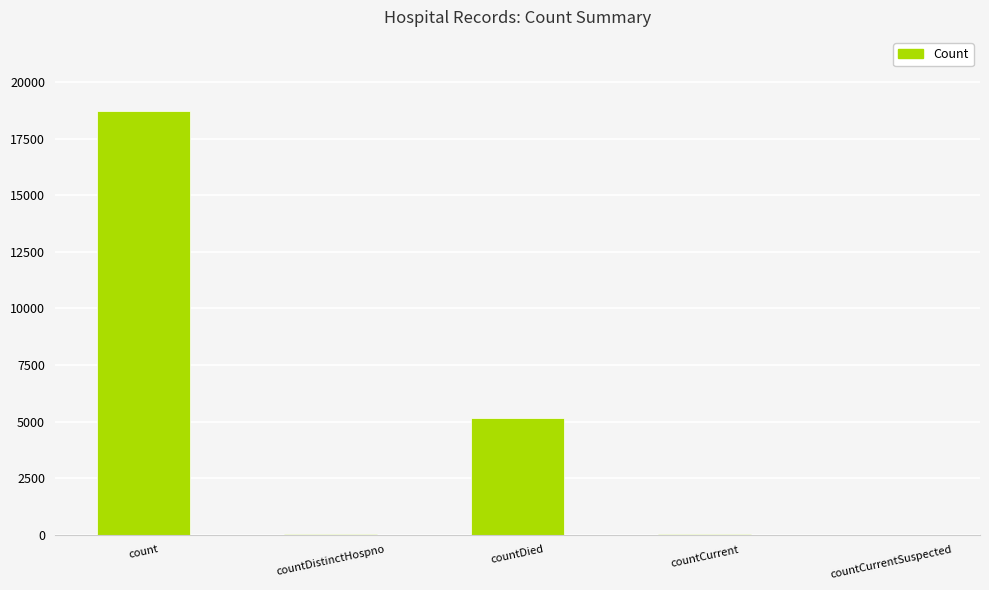

What is the greatest value displayed?

18715